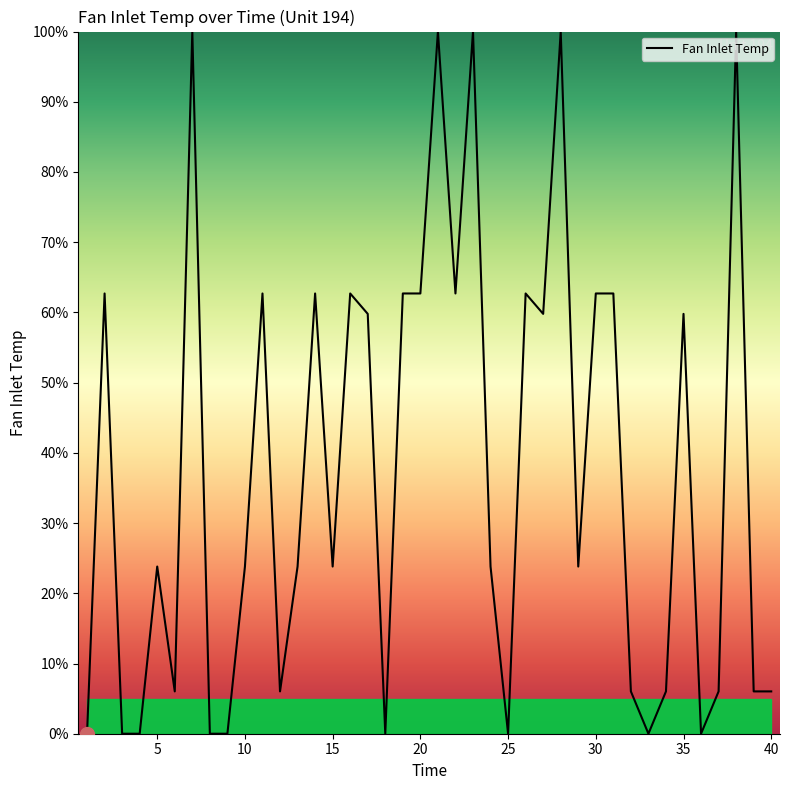

What is the difference between the maximum and minimum values?

100.0